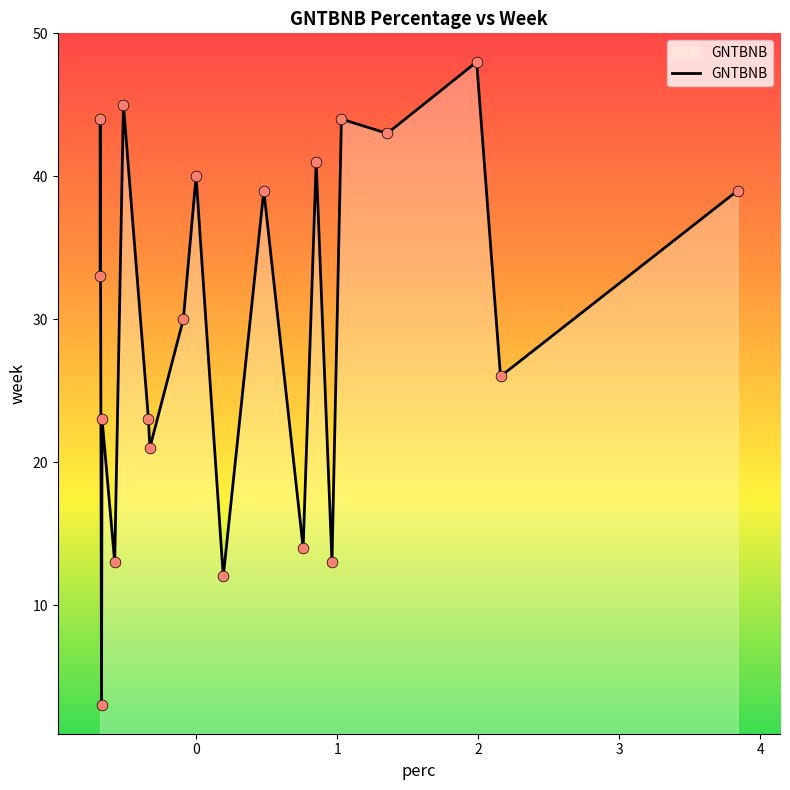

What is the greatest value displayed?

48